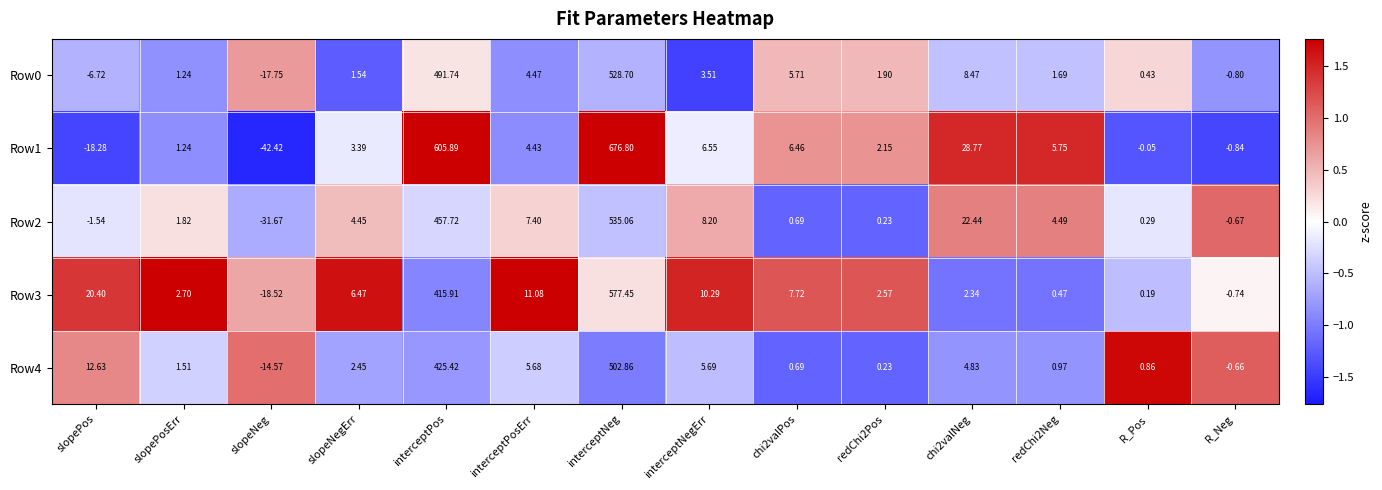

Which category has the lowest value across all series?

slopeNeg